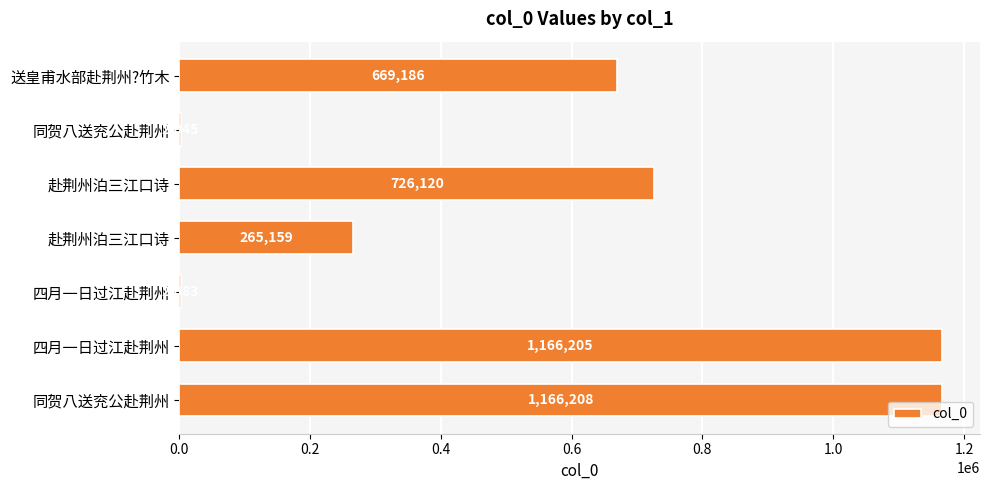

How many data points does each series have?

7